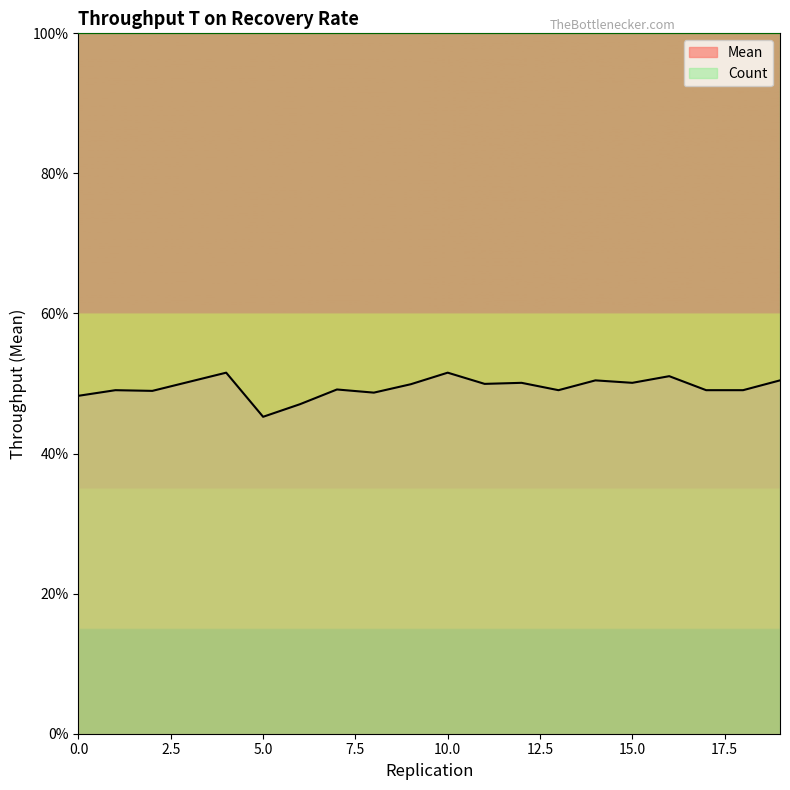

Reading right to left, what are all the values shown in this chart?

0.5	0.5	0.5	0.5	0.5	0.5	0.5	0.5	0.5	0.5	0.5	0.5	0.5	0.5	0.5	0.5	0.5	0.5	0.5	0.5